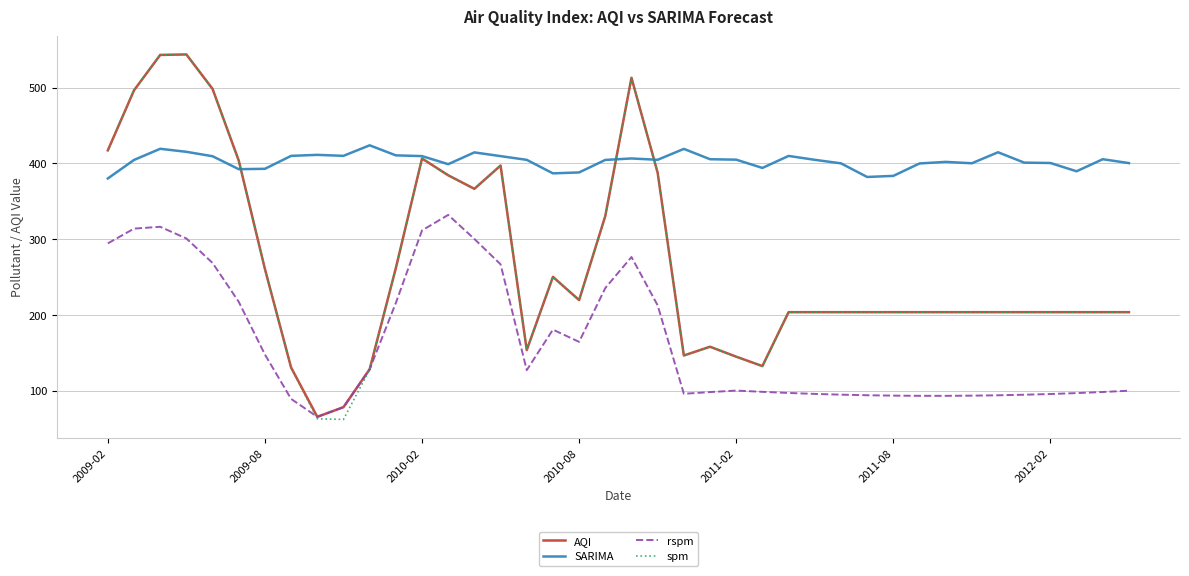

Which series has the widest spread of values?

spm